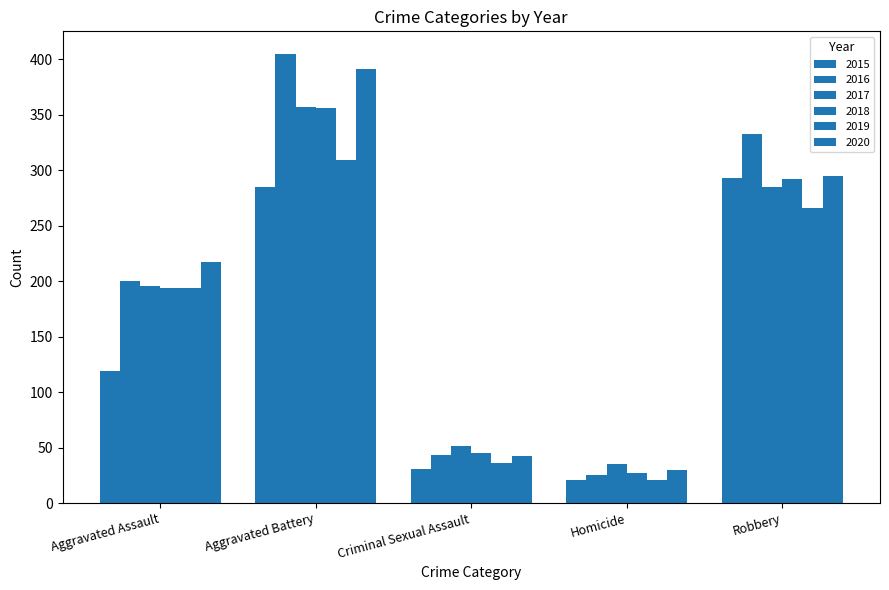

What is the lowest value of the 2020 series?

30